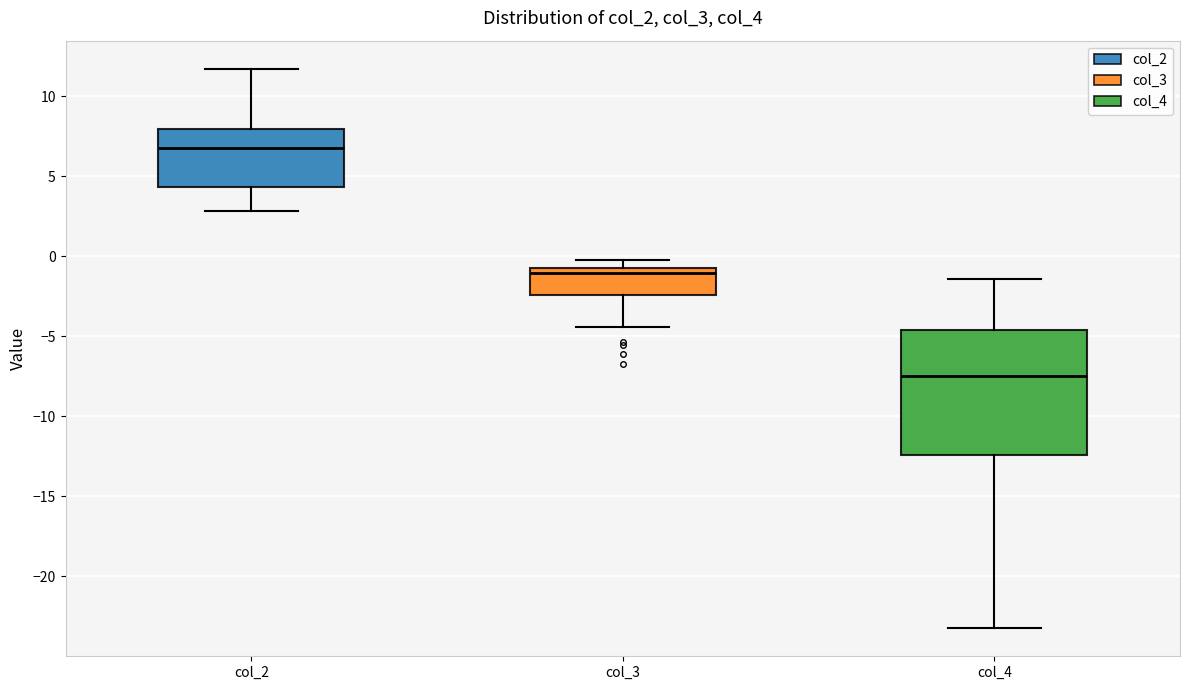

Which box has the lowest median line?

col_4